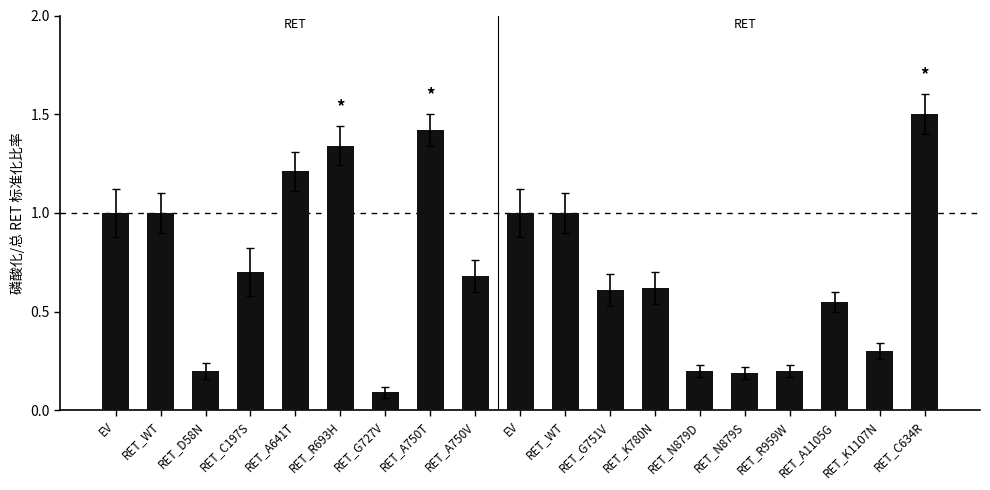

How many bars are there in total?

19